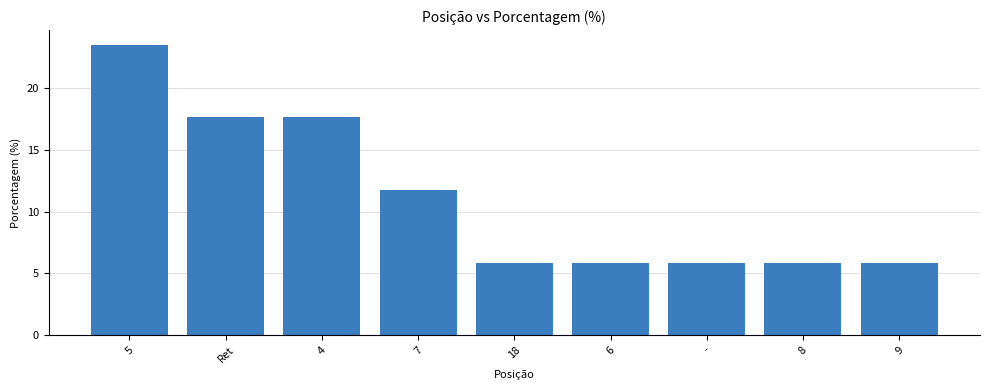

What is the difference between the values at Ret and -?

11.8